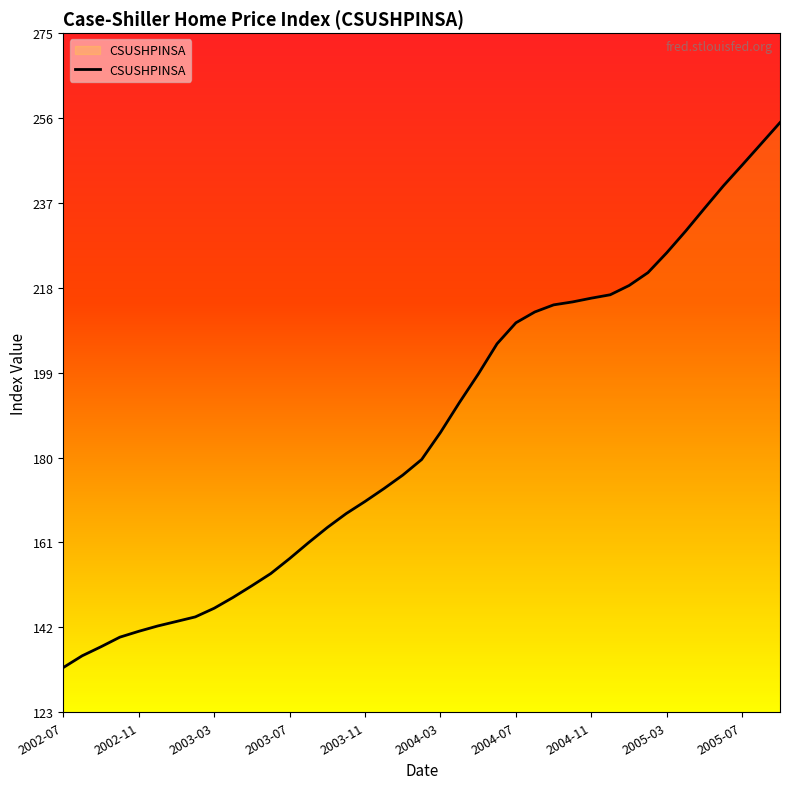

What is the difference between the maximum and minimum values?

121.9